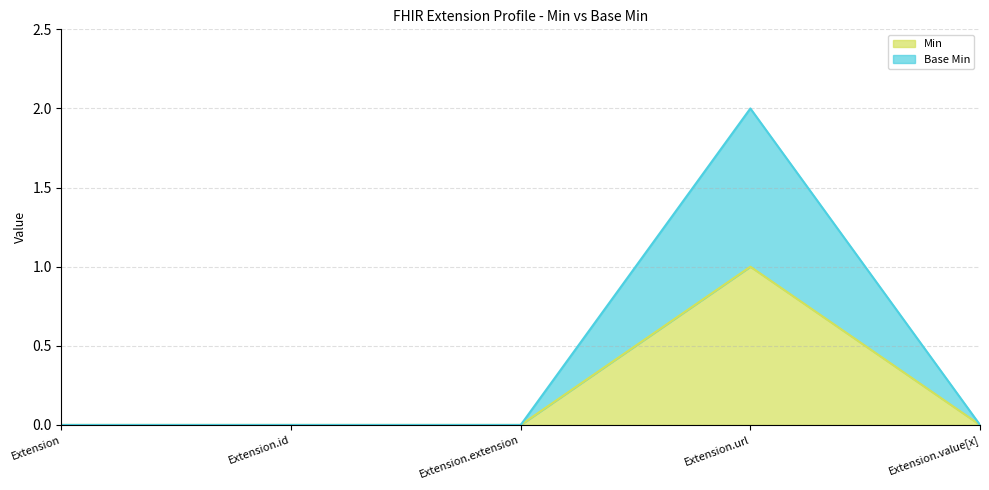

Reading right to left, list all the values displayed in this chart.

Min: Extension.value[x]=0	Extension.url=1	Extension.extension=0	Extension.id=0	Extension=0
Base Min: Extension.value[x]=0	Extension.url=2	Extension.extension=0	Extension.id=0	Extension=0